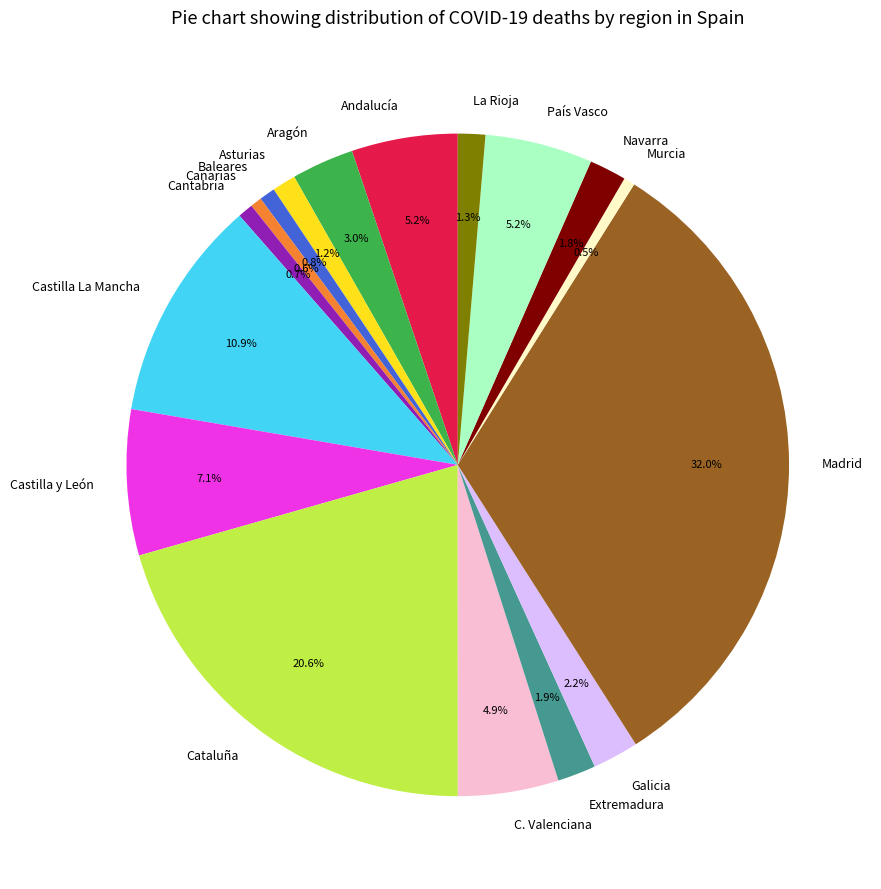

True or false: Asturias accounts for 11% of the total.

False